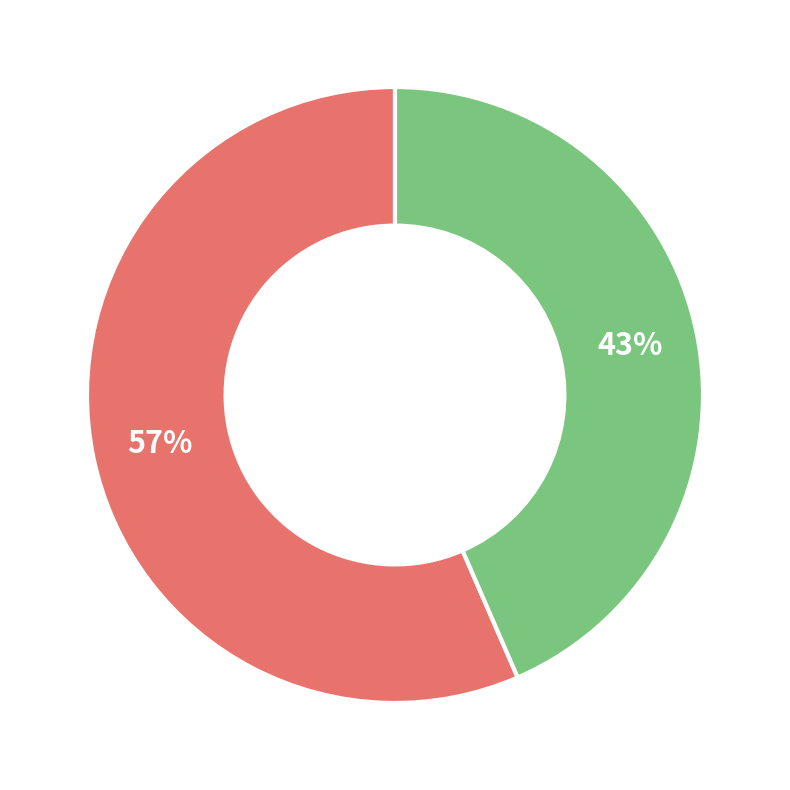

Does any single category account for the majority?

Yes